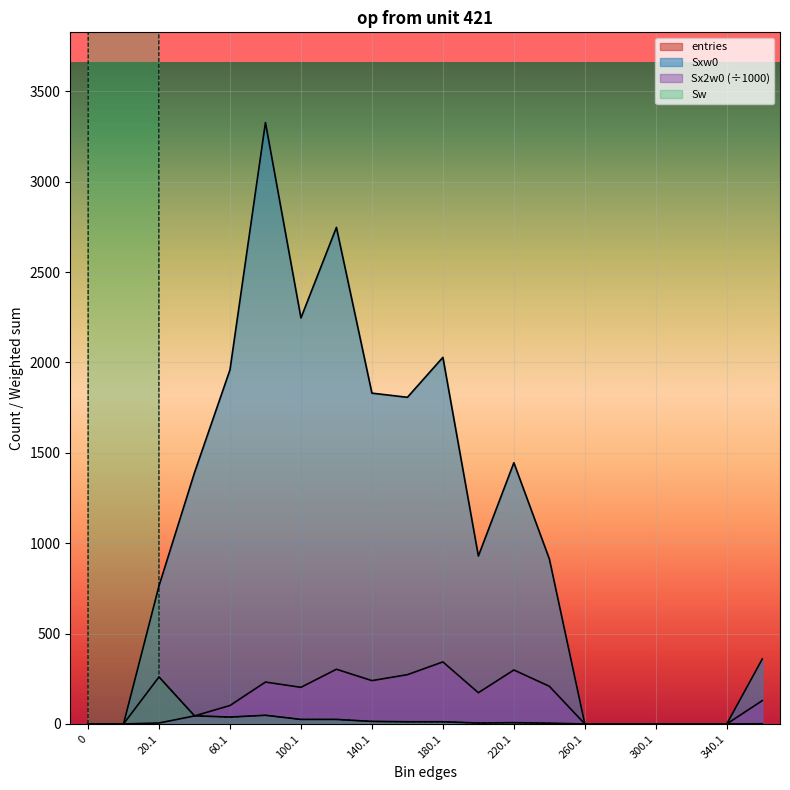

True or false: Sxw0 has a value of 359.0 at 360.1.

True